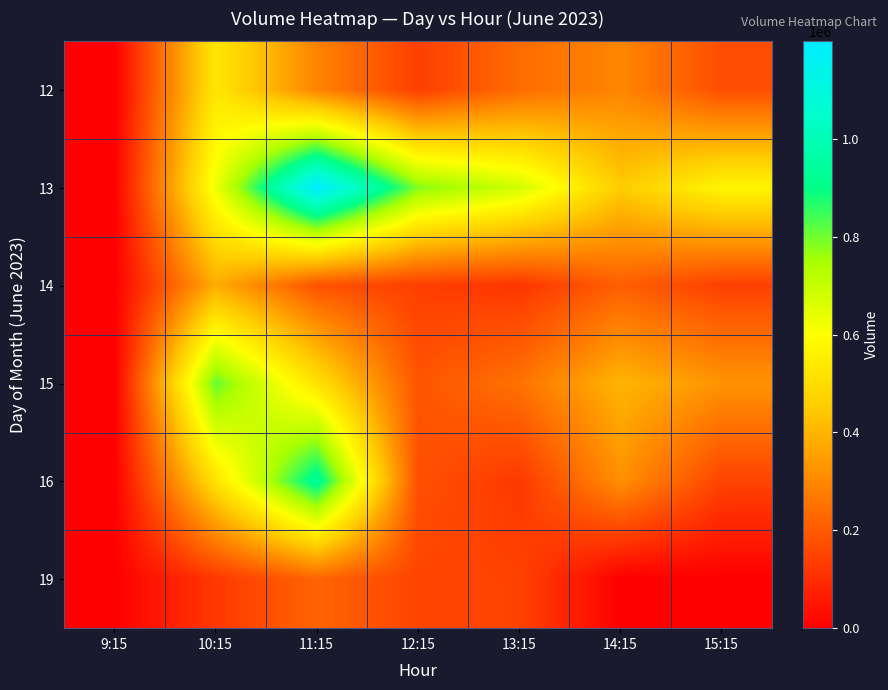

Reading right to left, transcribe all the data shown in this chart.

12: 15:15=172337	14:15=296205	13:15=239708	12:15=138582	11:15=291043	10:15=529867	9:15=0
13: 15:15=574111	14:15=452023	13:15=680509	12:15=786156	11:15=1199444	10:15=630368	9:15=0
14: 15:15=140889	14:15=210083	13:15=118637	12:15=137646	11:15=182477	10:15=381272	9:15=0
15: 15:15=327080	14:15=401665	13:15=253539	12:15=187601	11:15=514915	10:15=811083	9:15=0
16: 15:15=149551	14:15=319162	13:15=125125	12:15=178470	11:15=940427	10:15=517374	9:15=0
19: 15:15=0	14:15=0	13:15=146991	12:15=150599	11:15=223662	10:15=125092	9:15=0